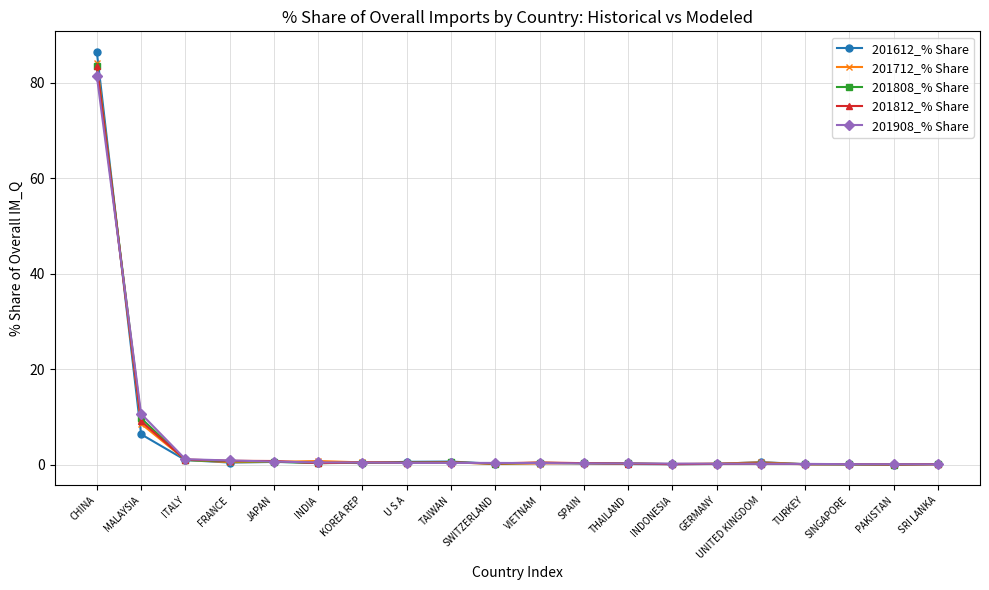

In 201712_% Share, how many points are higher than both neighbors (excluding endpoints)?

5